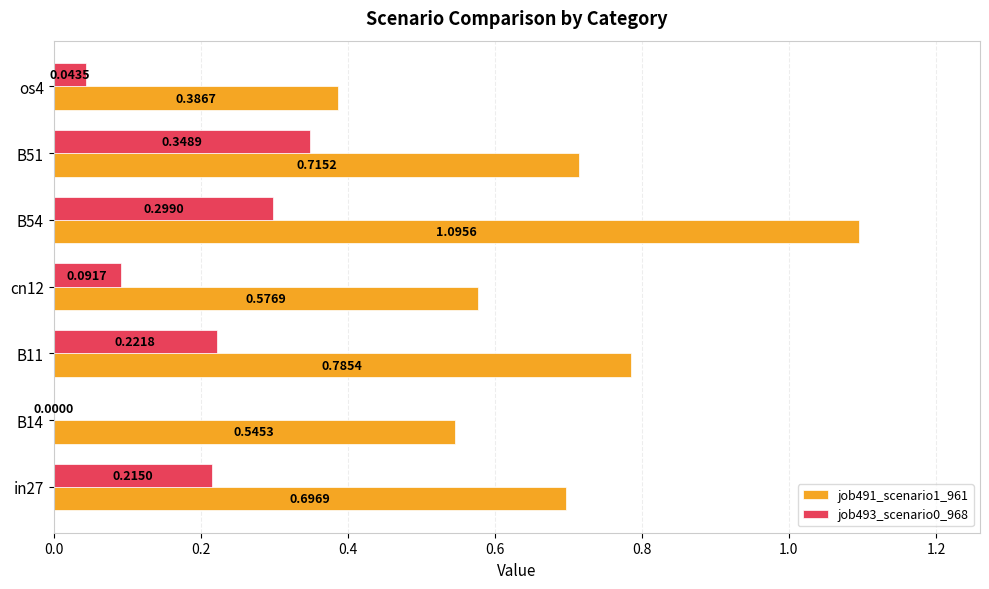

What is the sum of the job491_scenario1_961 values at os4 and in27?

1.1